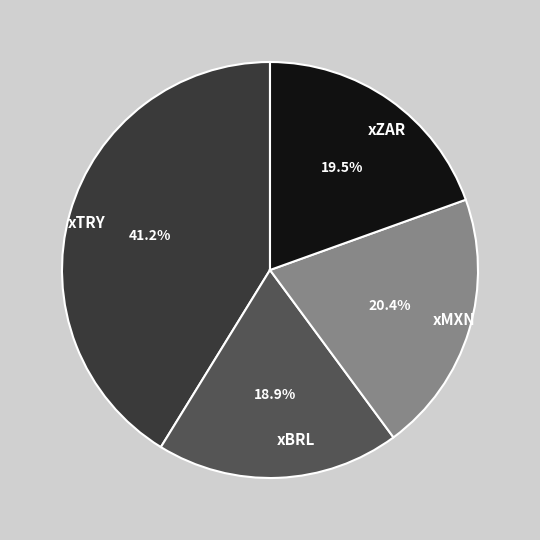

What is the largest slice in the pie chart?

xTRY